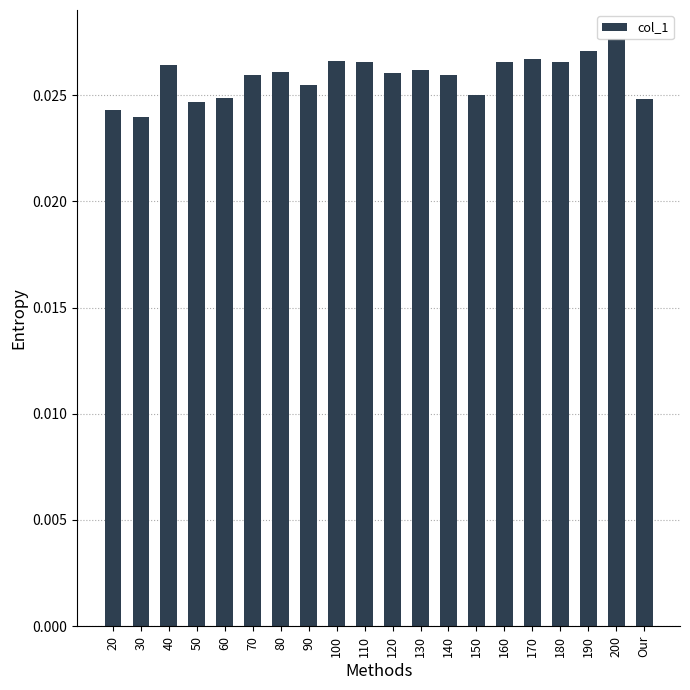

Which has a higher value, 150 or 160?

160